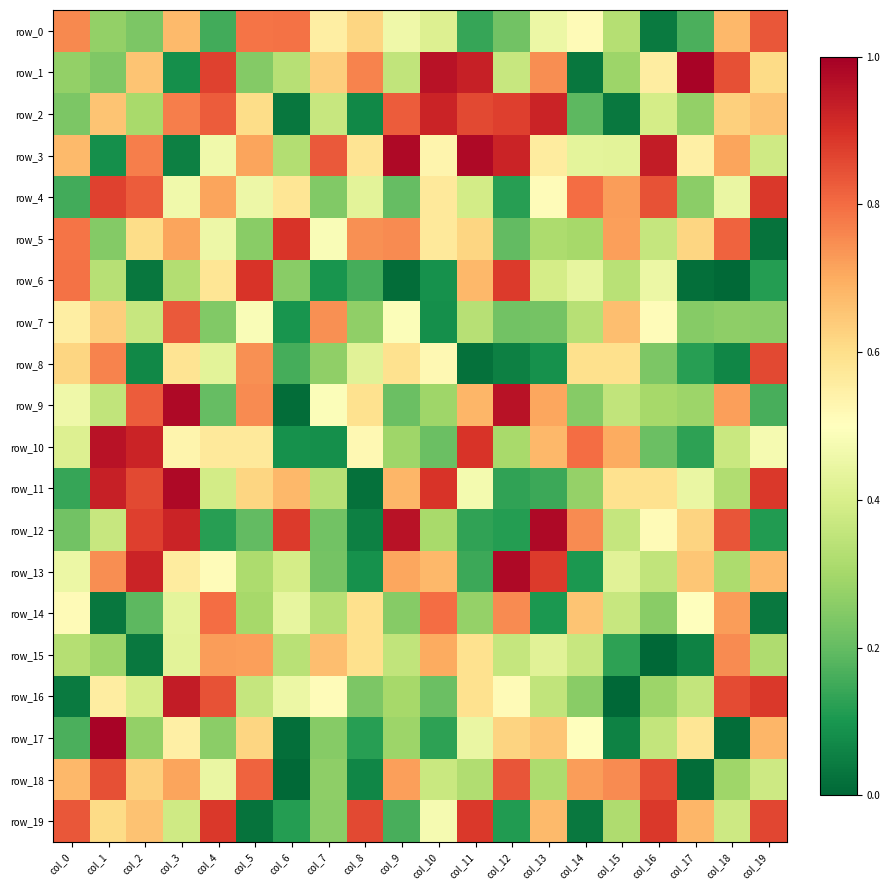

Is the value of row_7 at col_1 greater than the value of row_16 at col_6?

Yes